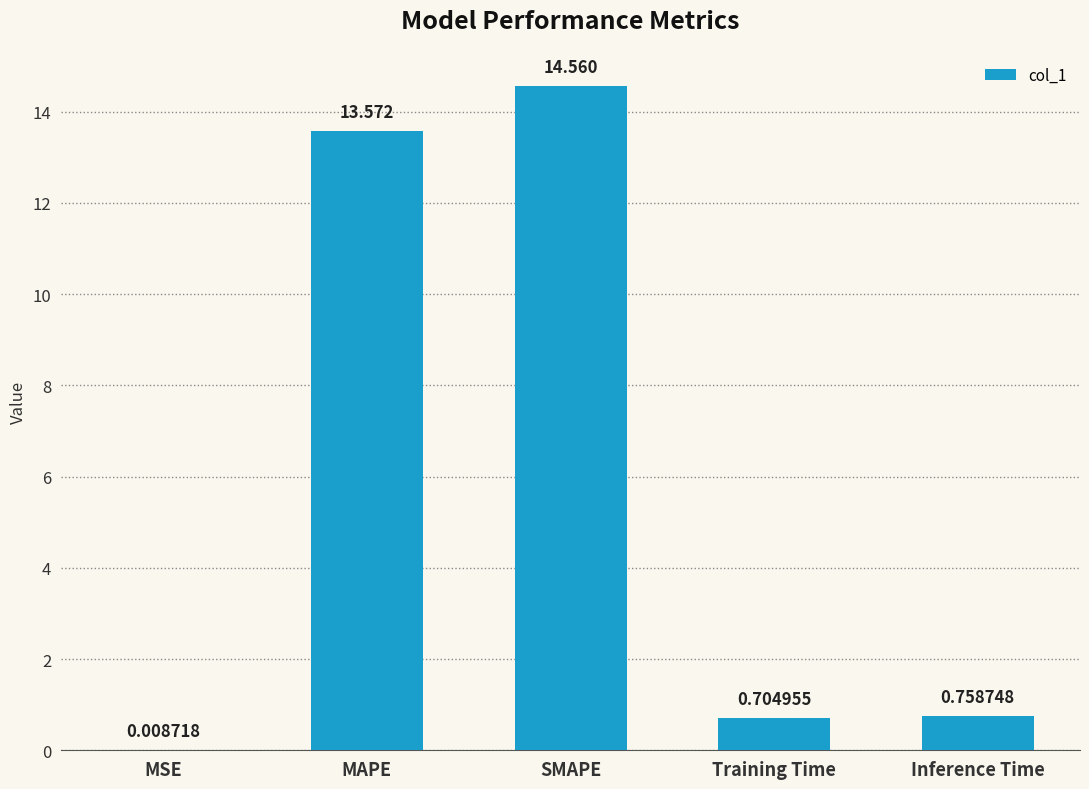

Where is the data nearest to the value 7?

Inference Time